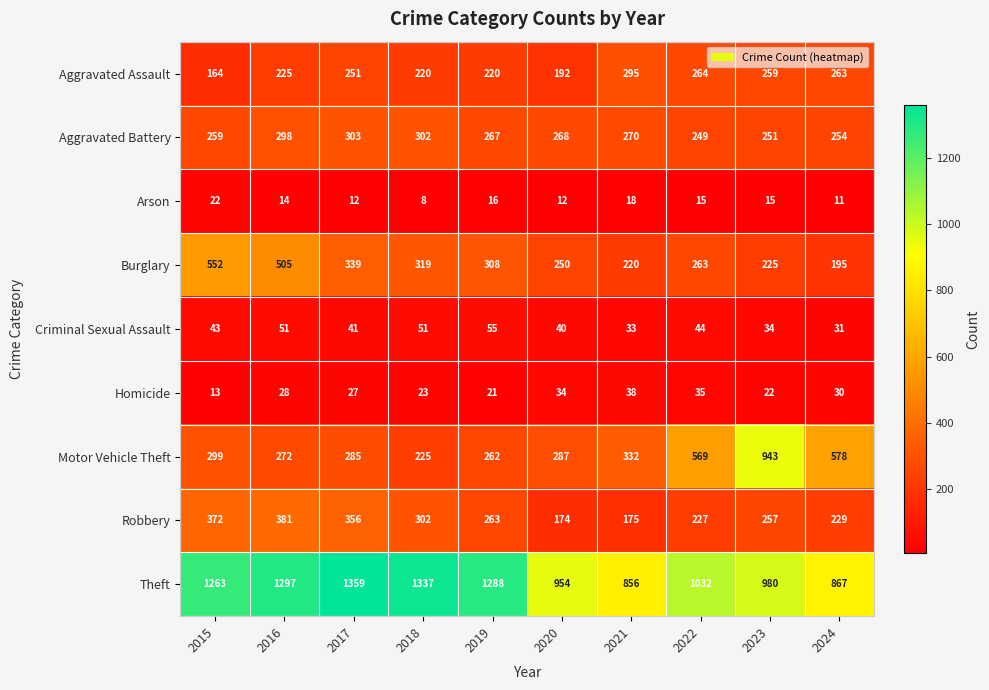

The value of Arson at 2021 is 18. True or false?

True